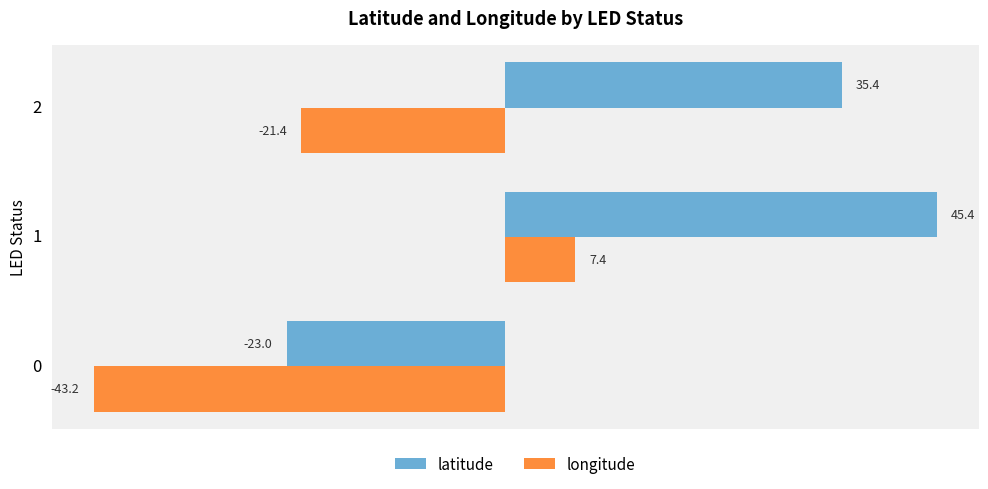

Which series has the widest spread of values?

latitude